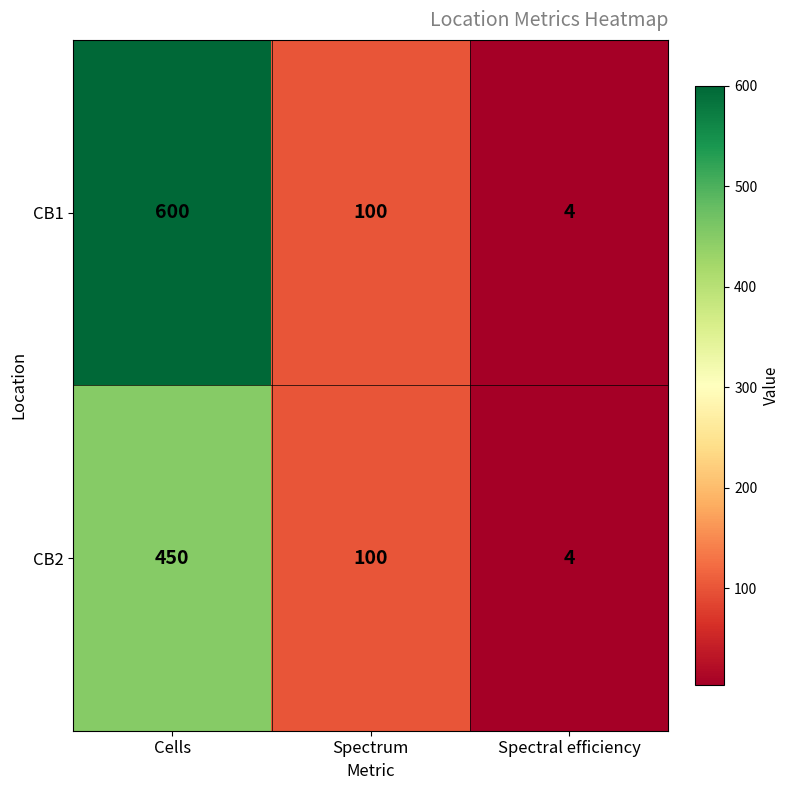

What is the approximate value of CB1 at Spectrum?

100